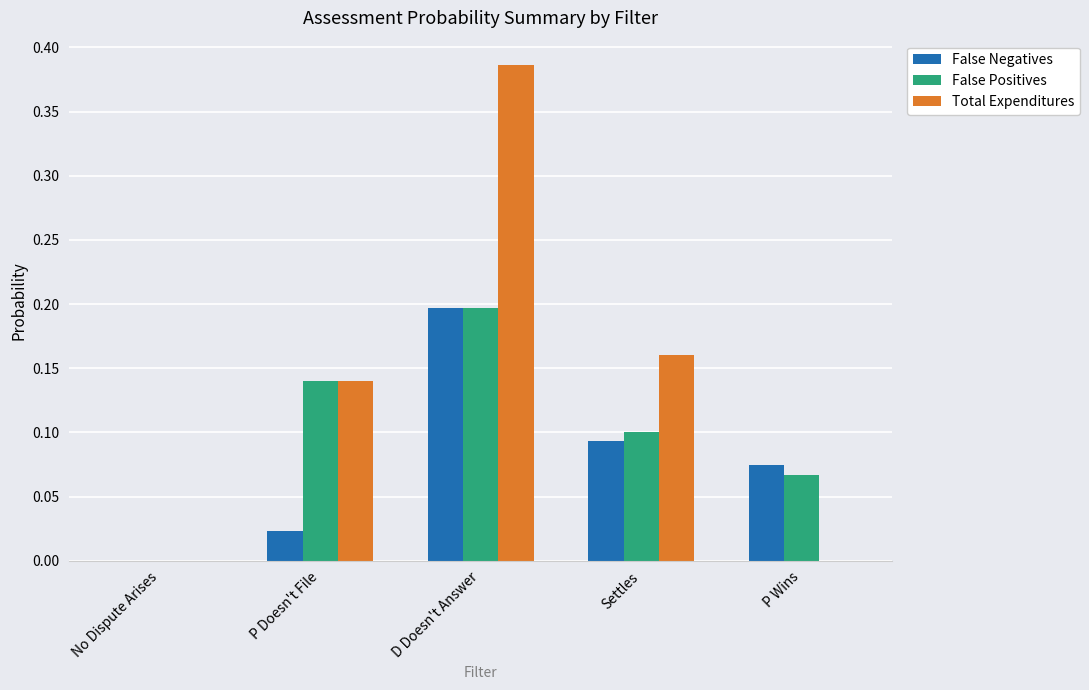

How many groups of bars are there?

5